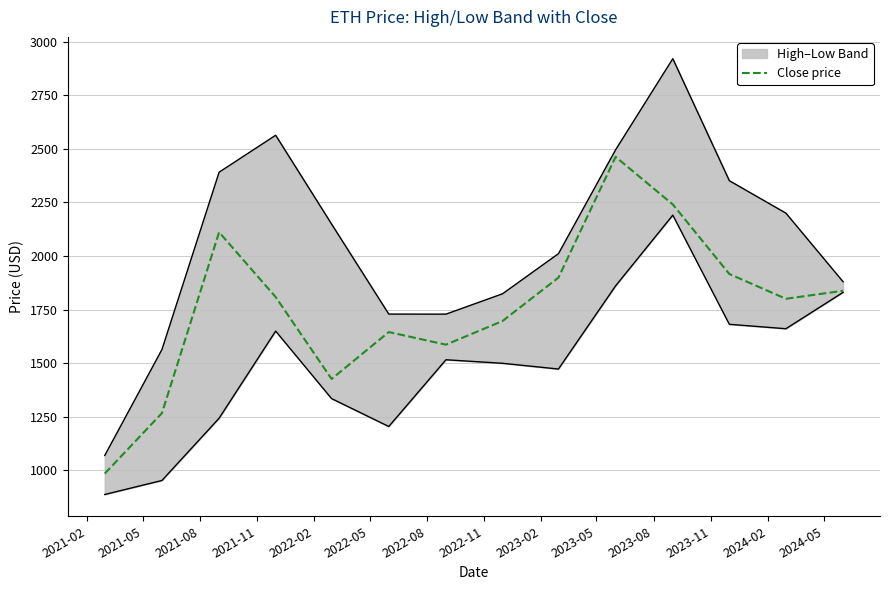

What is the difference between the maximum and minimum values?

1477.1